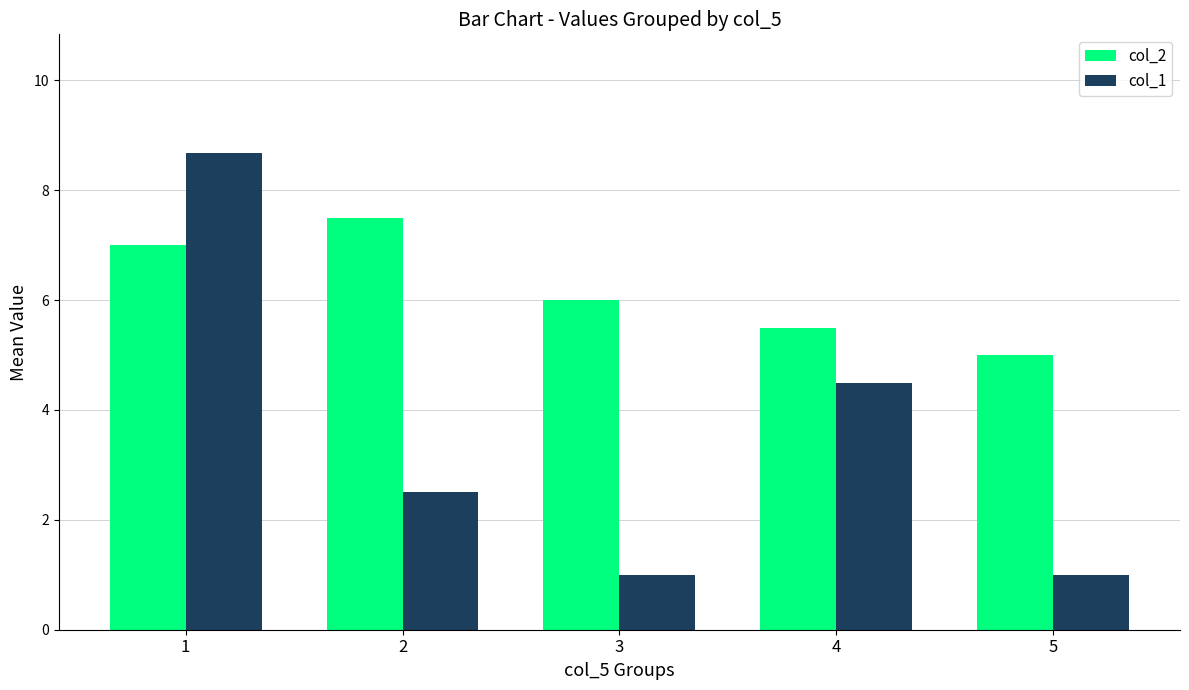

Where is col_1 nearest to the value 4?

4